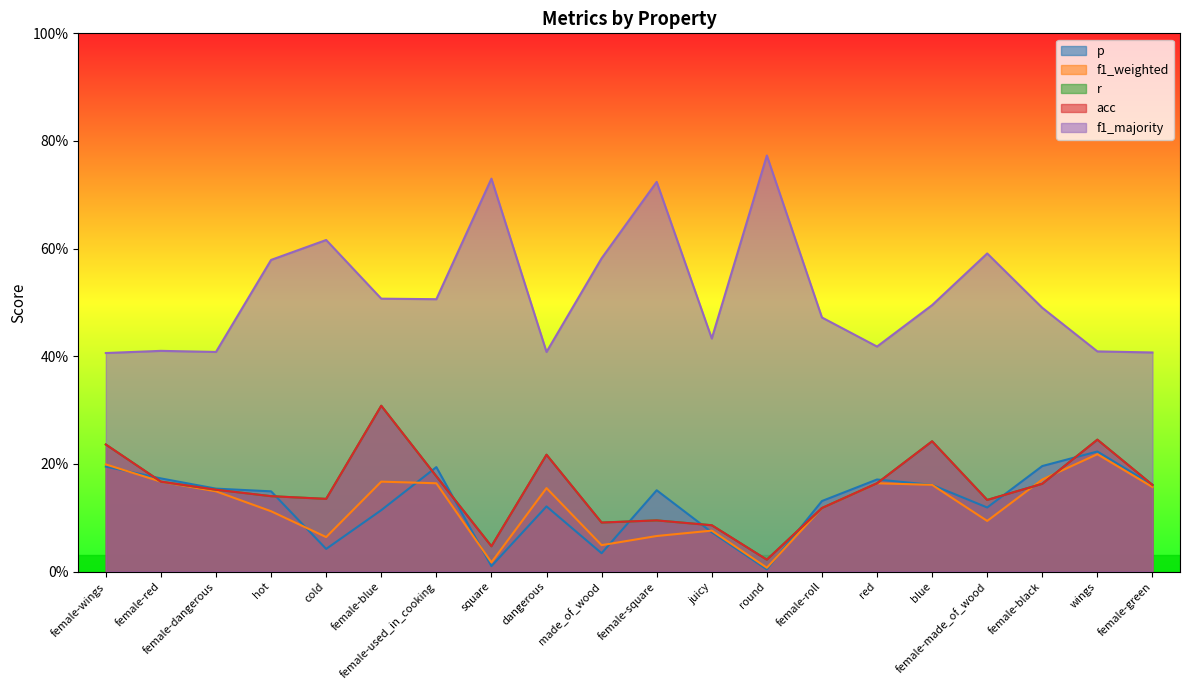

Reading left to right, transcribe all the data shown in this chart.

p: 0.2	0.2	0.2	0.1	0.0	0.1	0.2	0.0	0.1	0.0	0.2	0.1	0.0	0.1	0.2	0.2	0.1	0.2	0.2	0.2
f1_weighted: 0.2	0.2	0.1	0.1	0.1	0.2	0.2	0.0	0.2	0.0	0.1	0.1	0.0	0.1	0.2	0.2	0.1	0.2	0.2	0.2
r: 0.2	0.2	0.2	0.1	0.1	0.3	0.2	0.0	0.2	0.1	0.1	0.1	0.0	0.1	0.2	0.2	0.1	0.2	0.2	0.2
acc: 0.2	0.2	0.2	0.1	0.1	0.3	0.2	0.0	0.2	0.1	0.1	0.1	0.0	0.1	0.2	0.2	0.1	0.2	0.2	0.2
f1_majority: 0.4	0.4	0.4	0.6	0.6	0.5	0.5	0.7	0.4	0.6	0.7	0.4	0.8	0.5	0.4	0.5	0.6	0.5	0.4	0.4